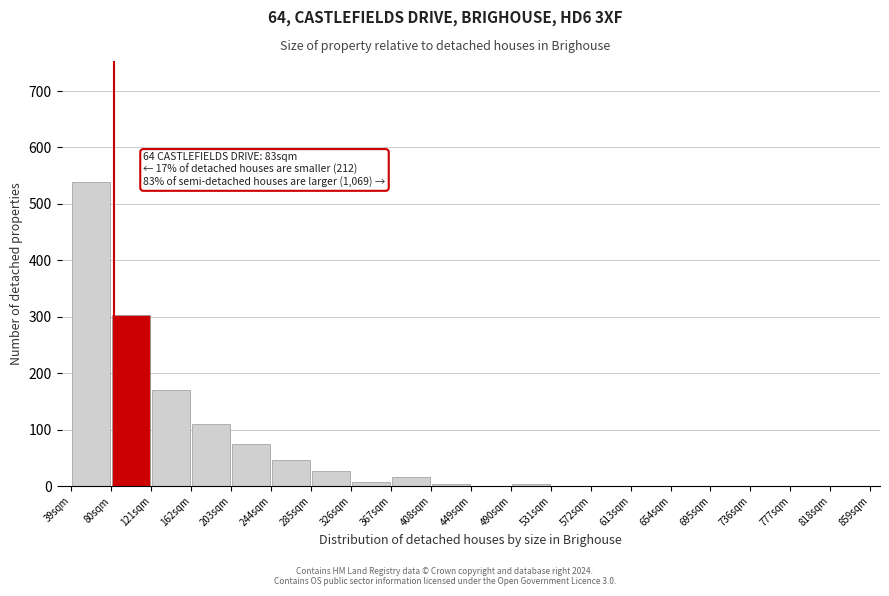

Which range on the x-axis has the tallest bar?

39 to 80